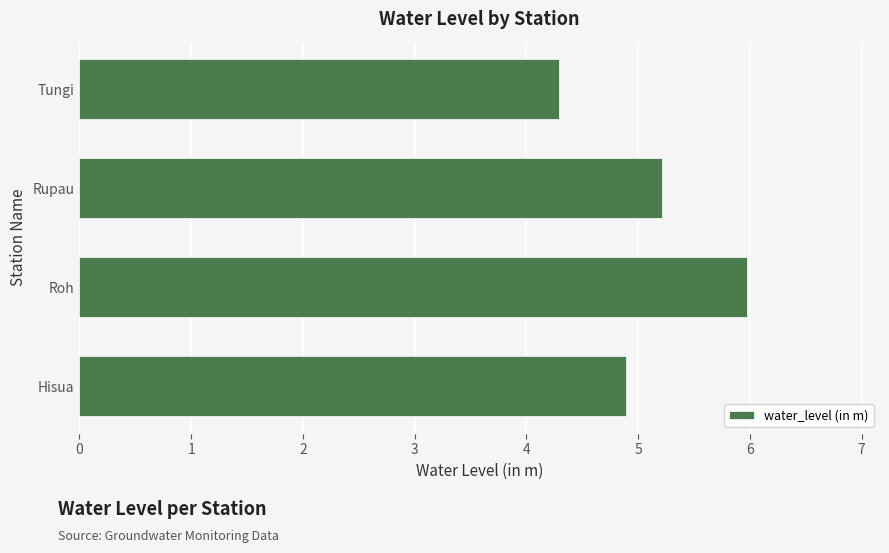

Reading top to bottom, transcribe all the data shown in this chart.

4.3	5.2	6.0	4.9